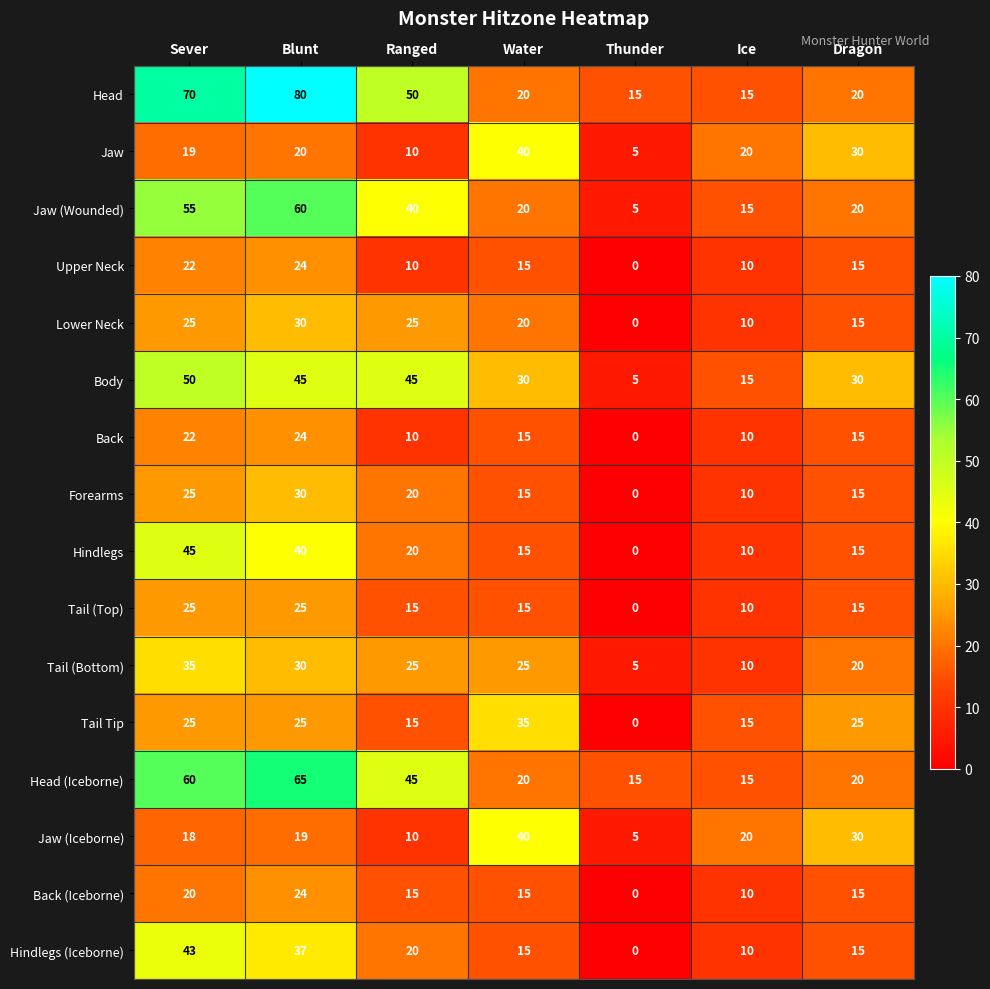

What is the spread (max minus min) of values at Ranged?

40